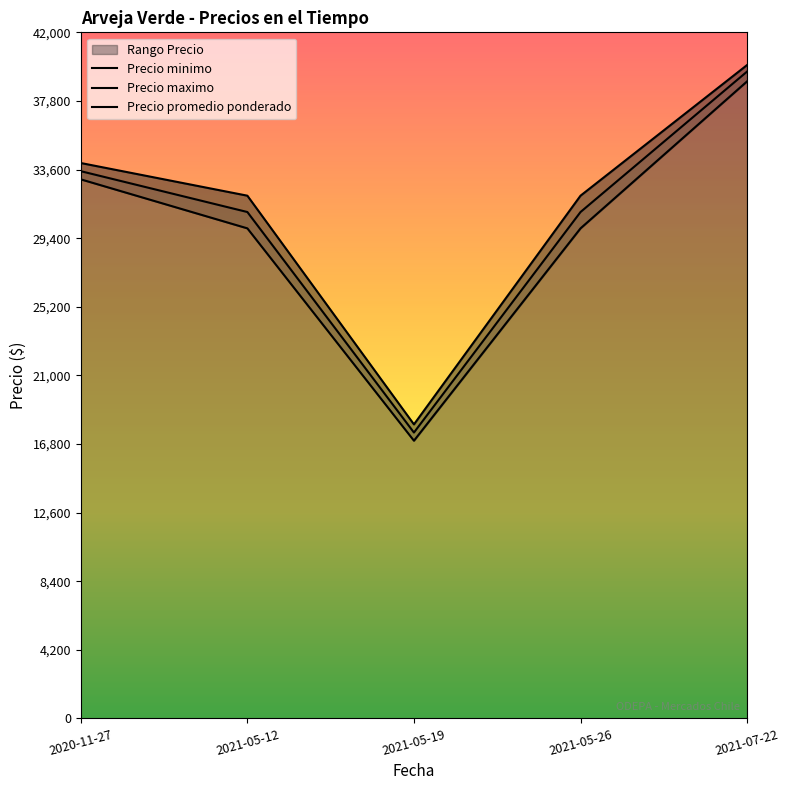

What is the label of the 4th point from the right?

2021-05-12